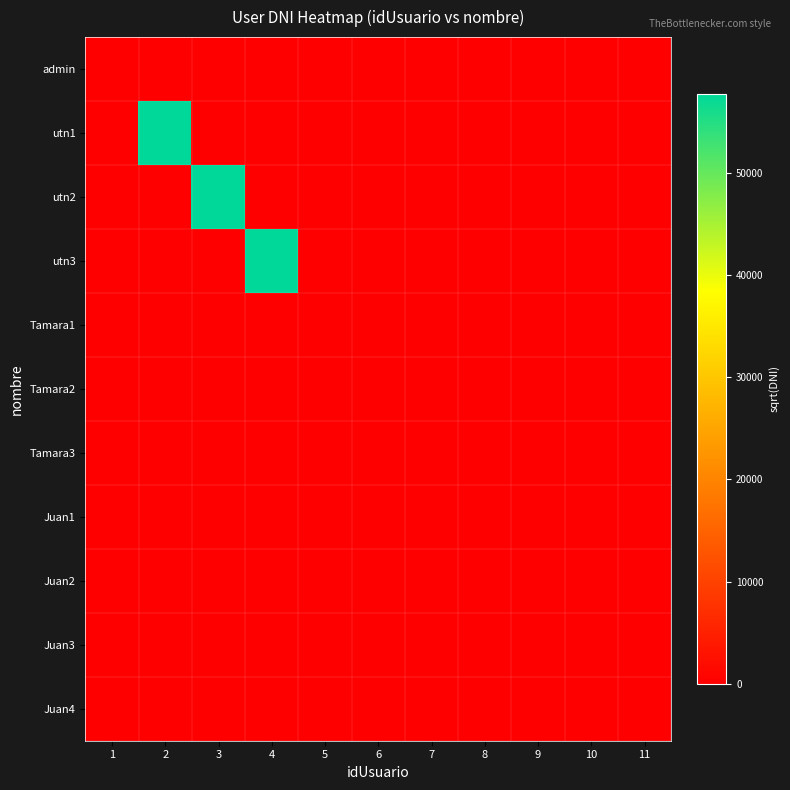

Reading right to left, extract all data points from this chart.

admin: 11=0.0	10=0.0	9=0.0	8=0.0	7=0.0	6=0.0	5=0.0	4=0.0	3=0.0	2=0.0	1=1.0
utn1: 11=0.0	10=0.0	9=0.0	8=0.0	7=0.0	6=0.0	5=0.0	4=0.0	3=0.0	2=57735.0	1=0.0
utn2: 11=0.0	10=0.0	9=0.0	8=0.0	7=0.0	6=0.0	5=0.0	4=0.0	3=57735.0	2=0.0	1=0.0
utn3: 11=0.0	10=0.0	9=0.0	8=0.0	7=0.0	6=0.0	5=0.0	4=57735.0	3=0.0	2=0.0	1=0.0
Tamara1: 11=0.0	10=0.0	9=0.0	8=0.0	7=0.0	6=0.0	5=14.9	4=0.0	3=0.0	2=0.0	1=0.0
Tamara2: 11=0.0	10=0.0	9=0.0	8=0.0	7=0.0	6=14.9	5=0.0	4=0.0	3=0.0	2=0.0	1=0.0
Tamara3: 11=0.0	10=0.0	9=0.0	8=0.0	7=14.9	6=0.0	5=0.0	4=0.0	3=0.0	2=0.0	1=0.0
Juan1: 11=0.0	10=0.0	9=0.0	8=105.4	7=0.0	6=0.0	5=0.0	4=0.0	3=0.0	2=0.0	1=0.0
Juan2: 11=0.0	10=0.0	9=105.4	8=0.0	7=0.0	6=0.0	5=0.0	4=0.0	3=0.0	2=0.0	1=0.0
Juan3: 11=0.0	10=105.4	9=0.0	8=0.0	7=0.0	6=0.0	5=0.0	4=0.0	3=0.0	2=0.0	1=0.0
Juan4: 11=105.4	10=0.0	9=0.0	8=0.0	7=0.0	6=0.0	5=0.0	4=0.0	3=0.0	2=0.0	1=0.0